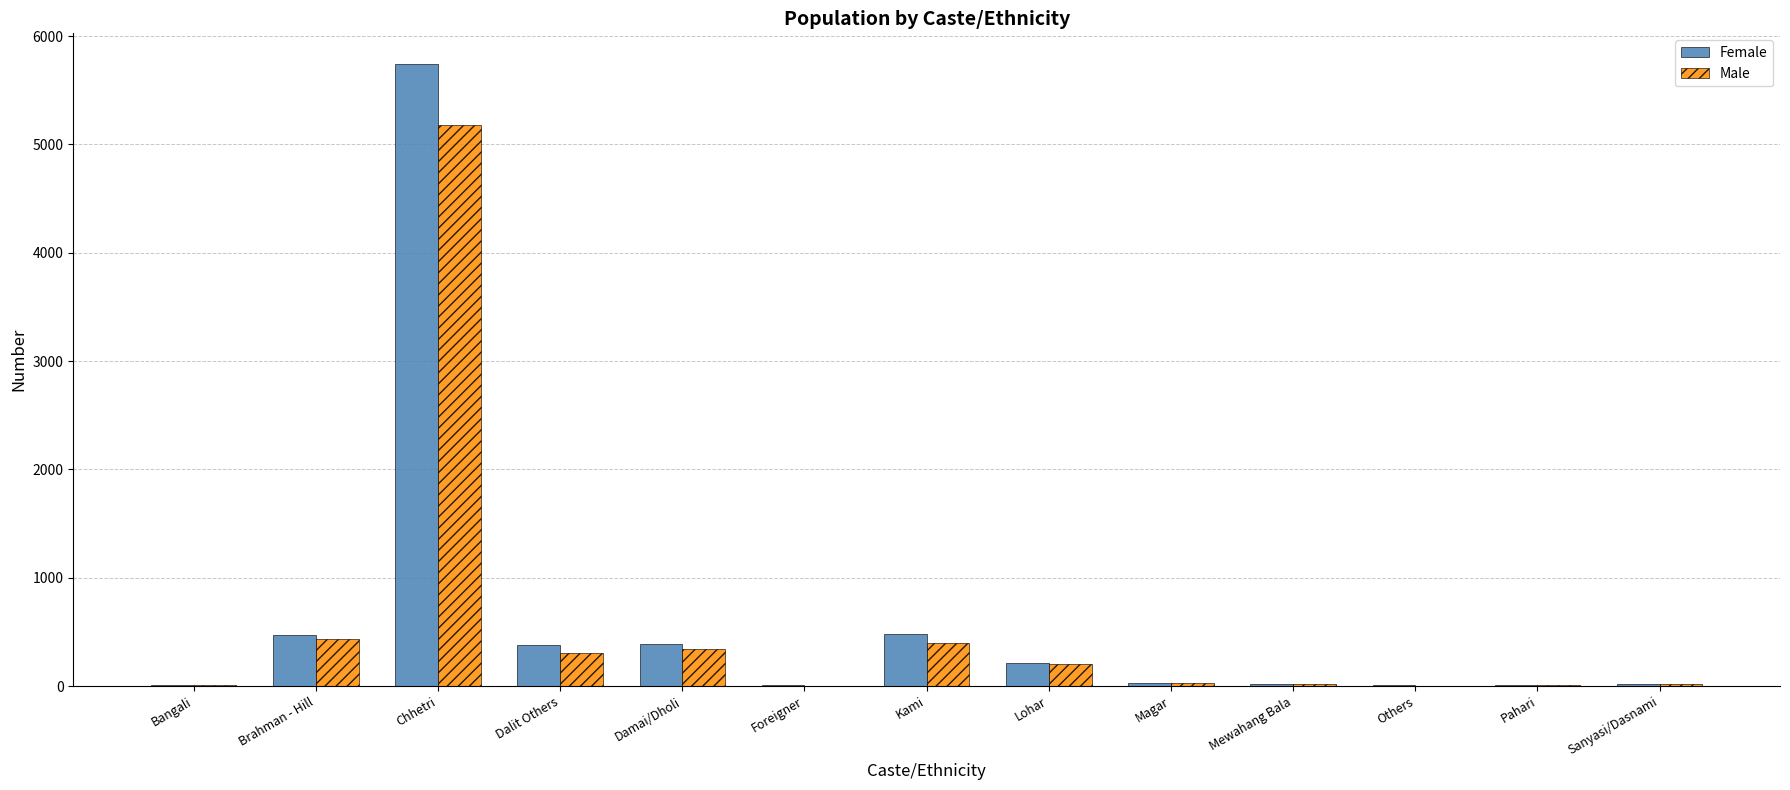

What is the highest value of the Male series?

5176